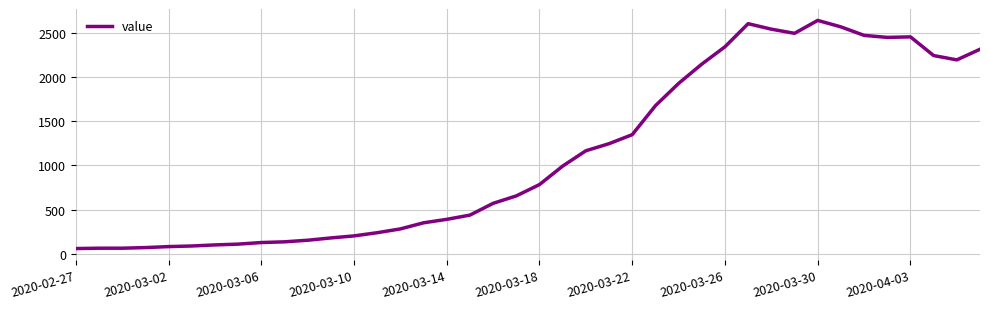

How many lines are shown in the chart?

1